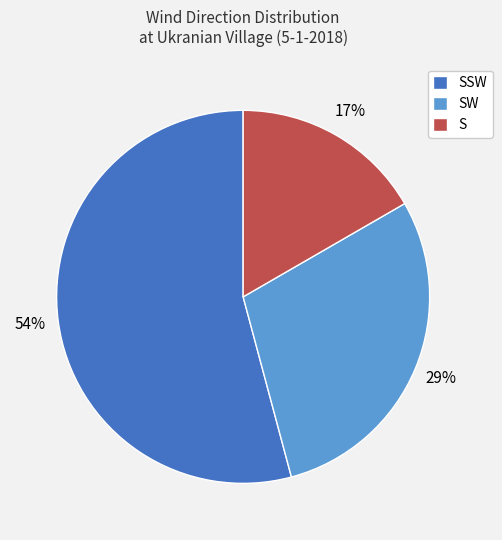

Combined, do SSW and SW account for over 50%?

Yes